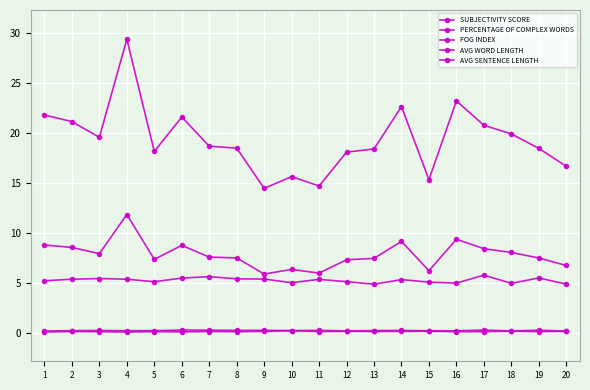

How many distinct data groups are displayed?

5